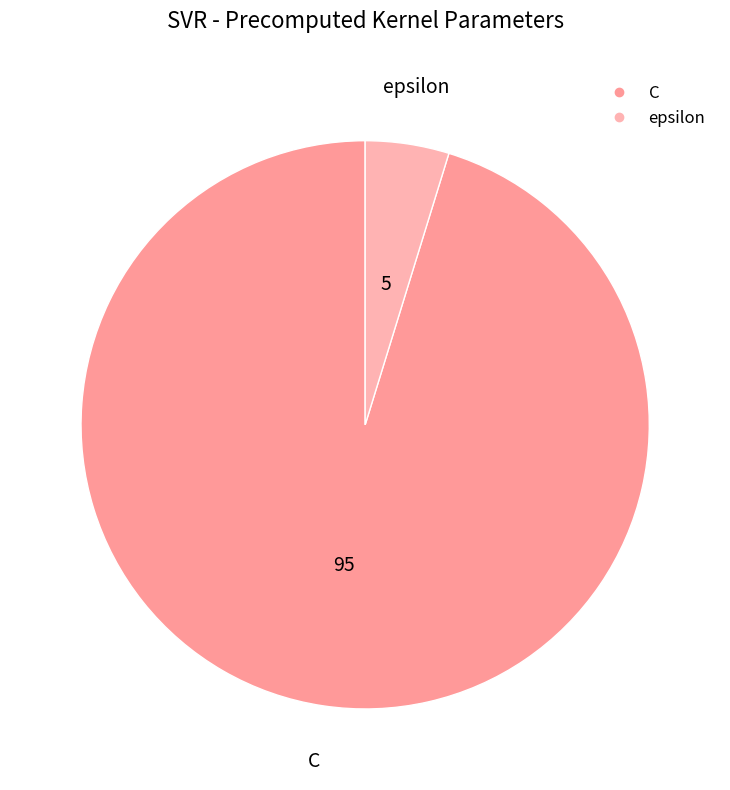

Count the number of slices in the pie.

2